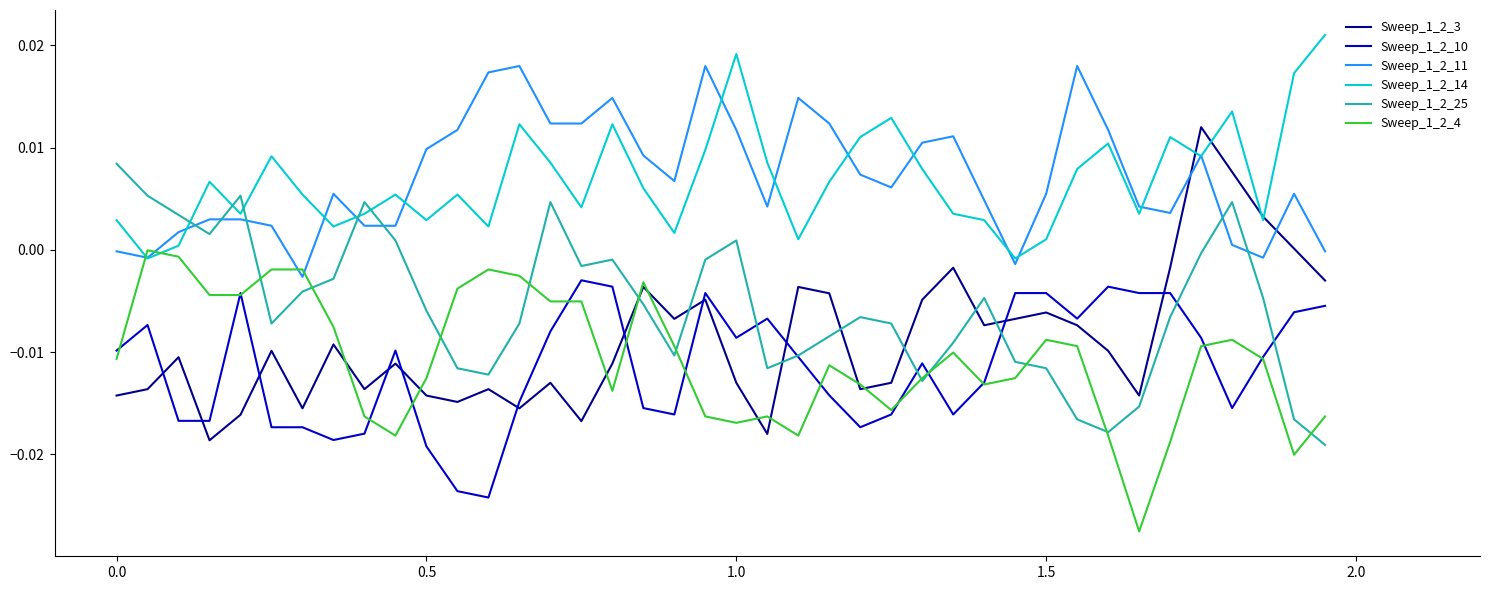

How many times do Sweep_1_2_11 and Sweep_1_2_25 cross each other?

7